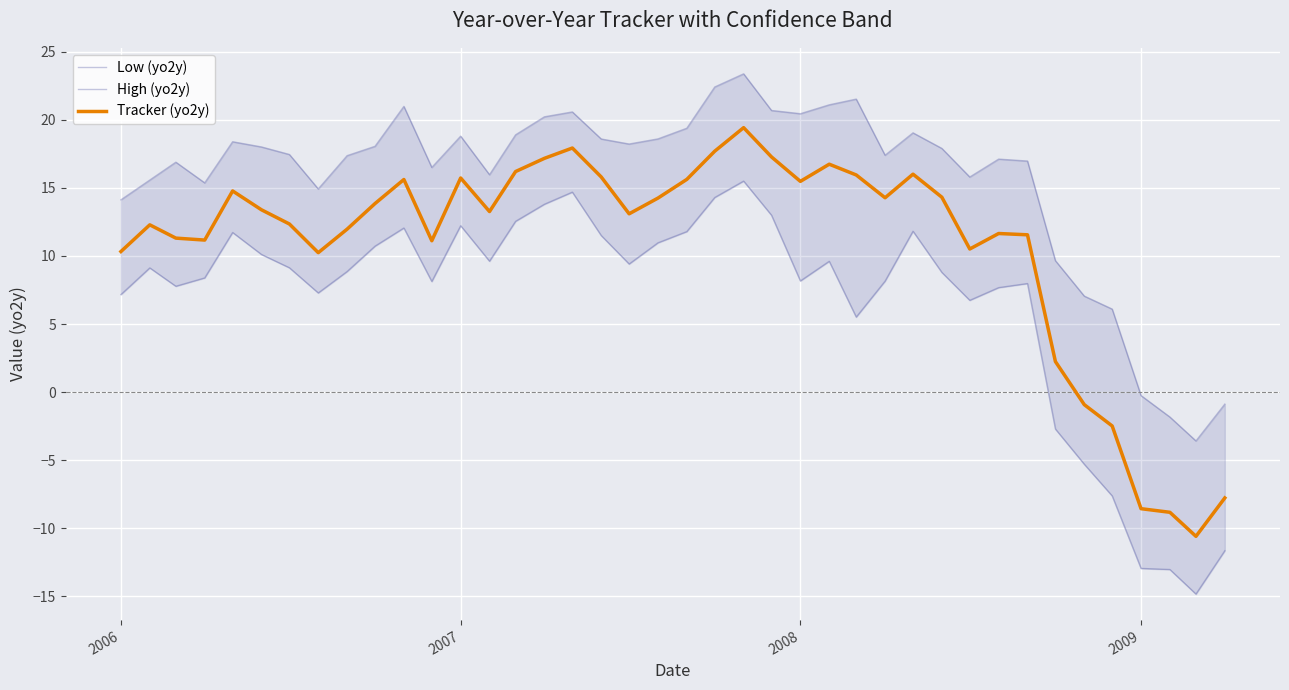

At how many categories does at least one series exceed 11?

33